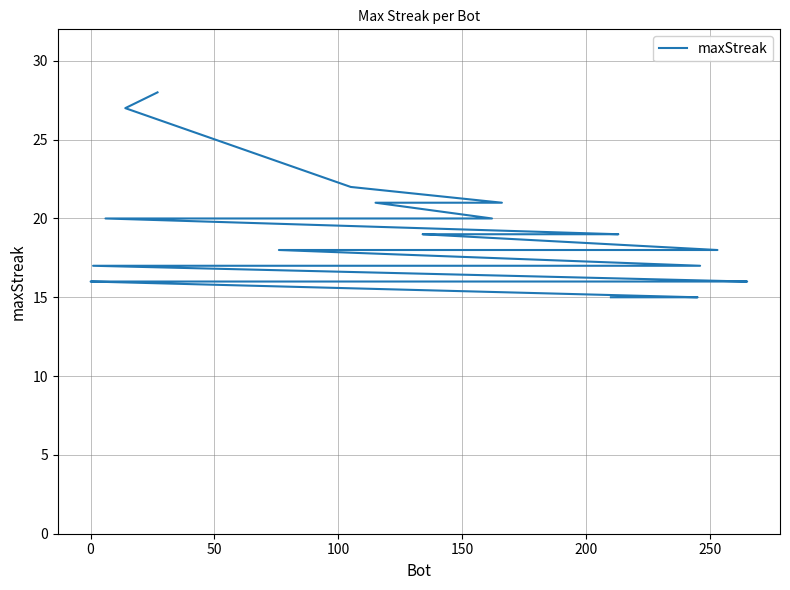

True or false: there are more than 1 points higher than both neighbors.

False